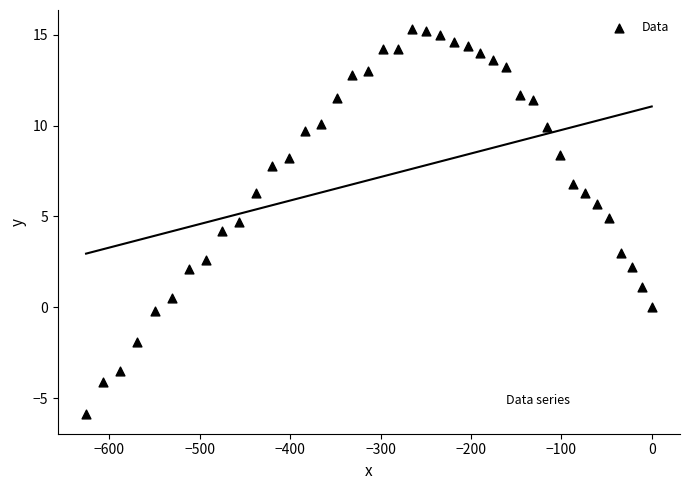

What is the range of X values (max minus min)?

625.9